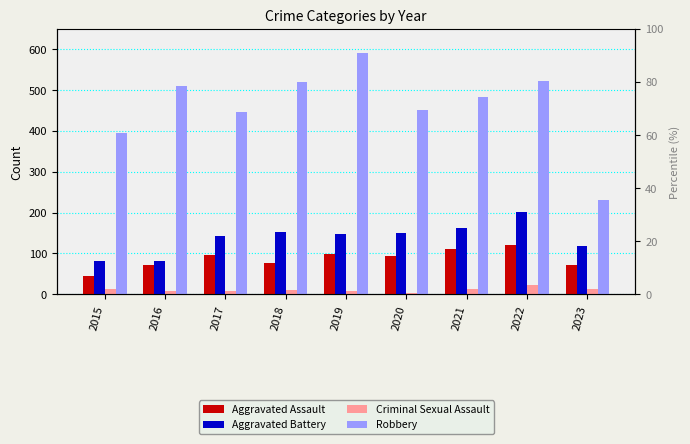

Which series has the largest range (max minus min)?

Robbery